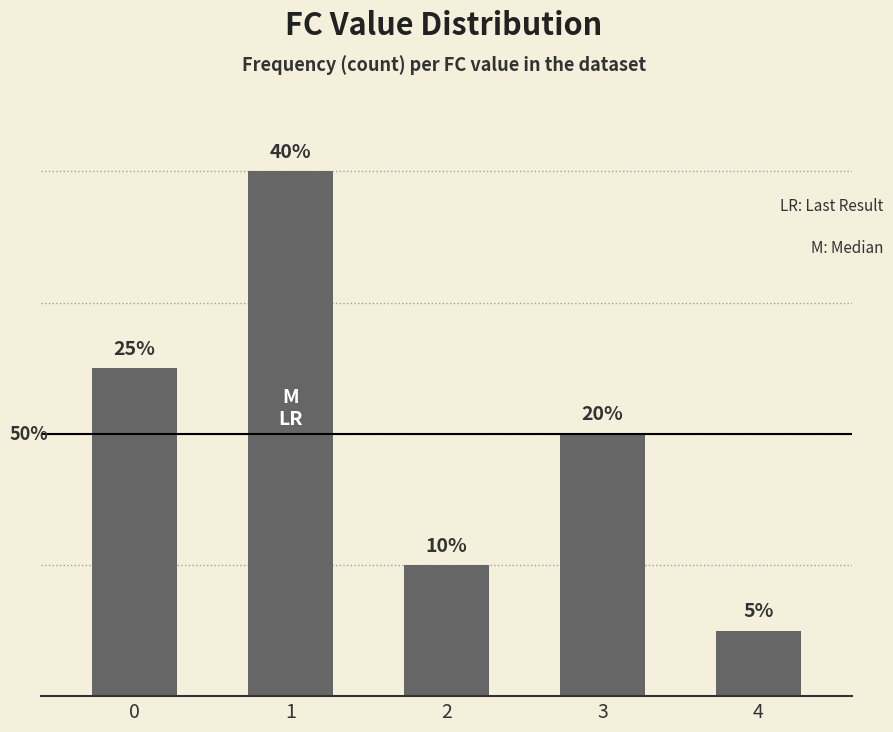

Reading left to right, list all the values displayed in this chart.

0=5	1=8	2=2	3=4	4=1